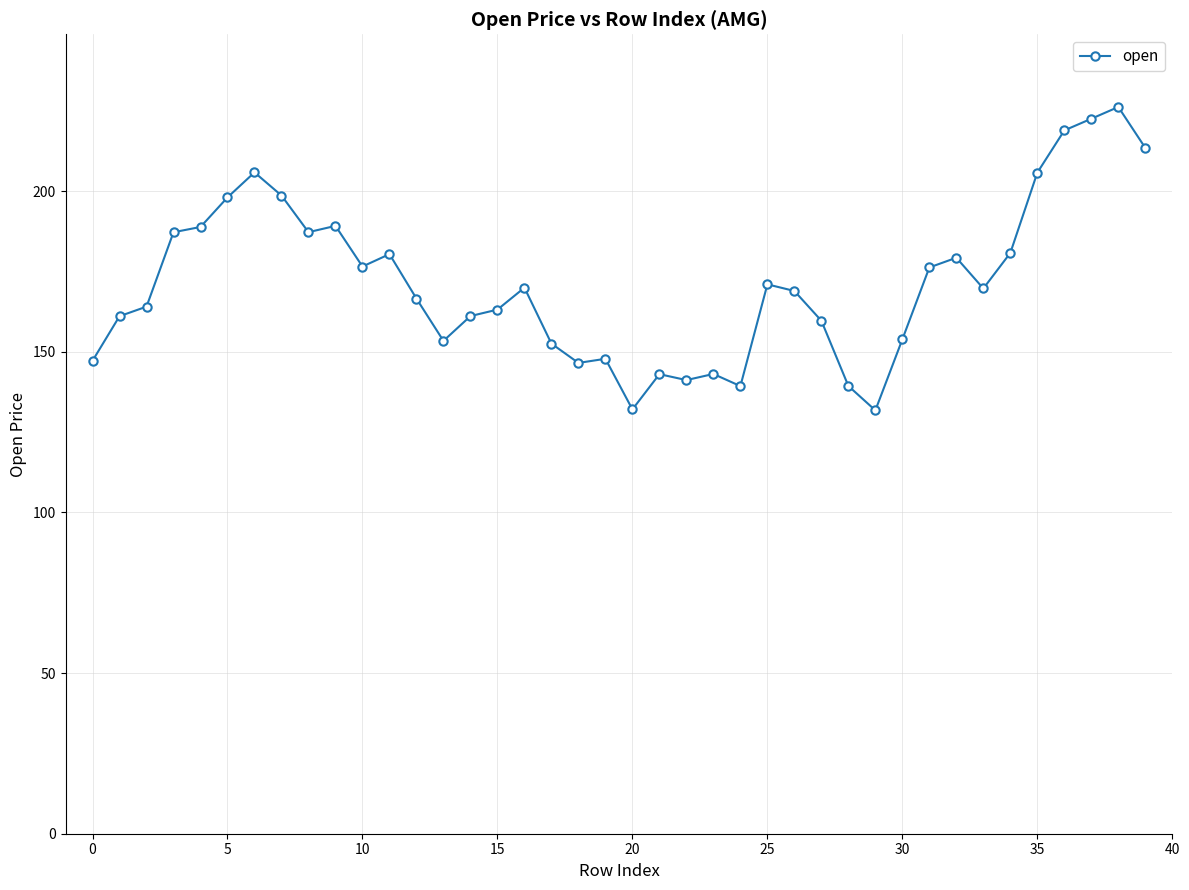

What is the sum of all values?

6860.6